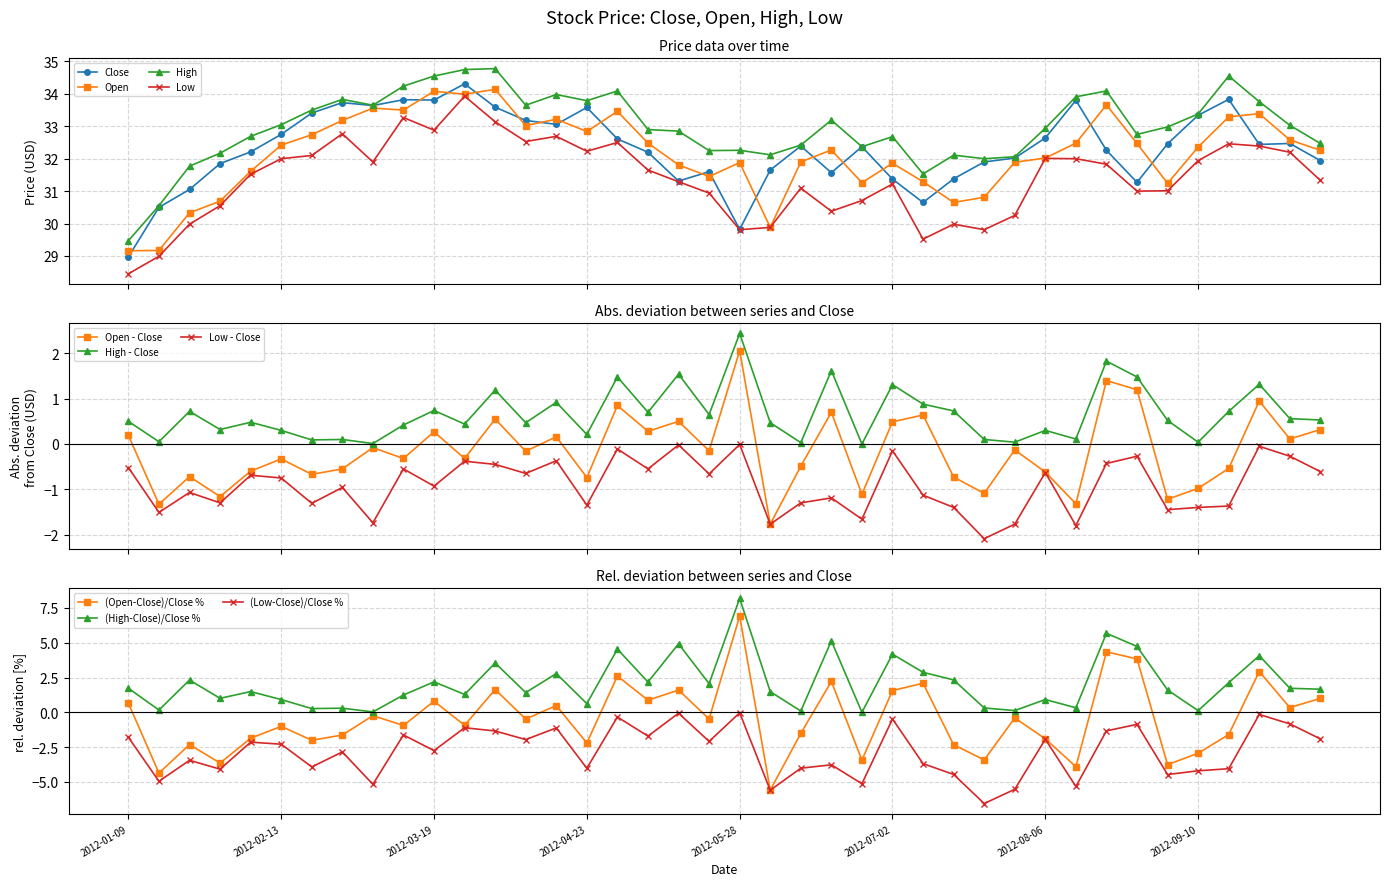

How many values in the Open series exceed 32?

23